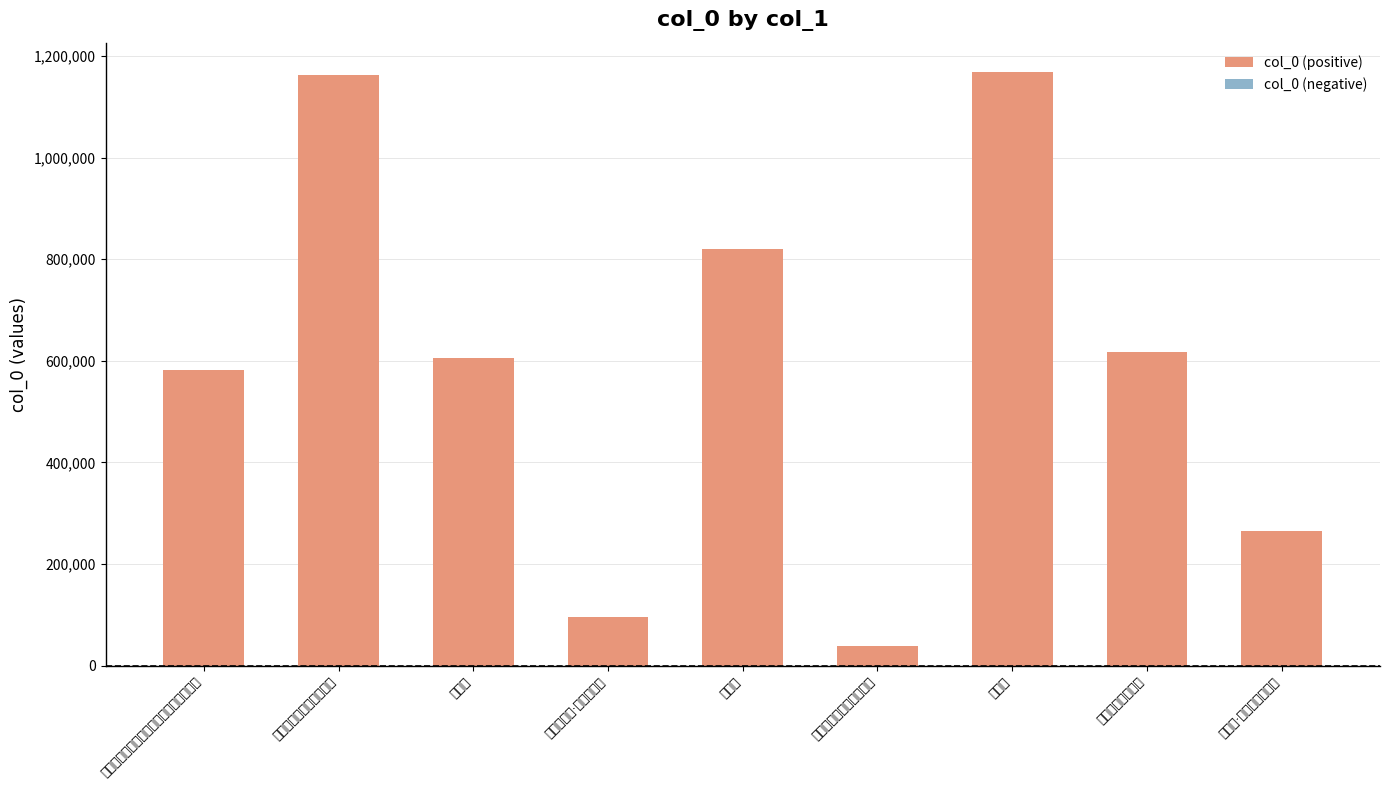

At which label is the value closest to 603060?

别匡庐